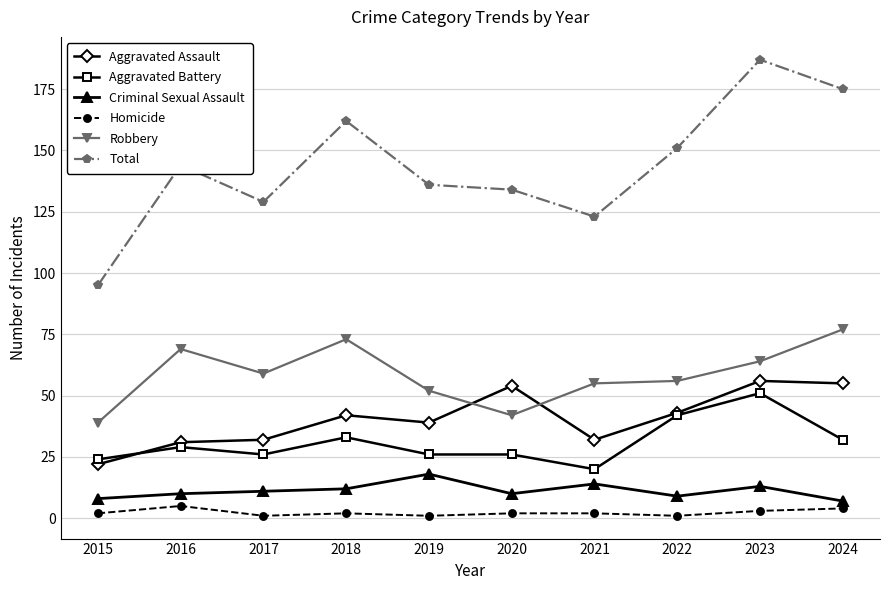

Which series has the largest total across all categories?

Total